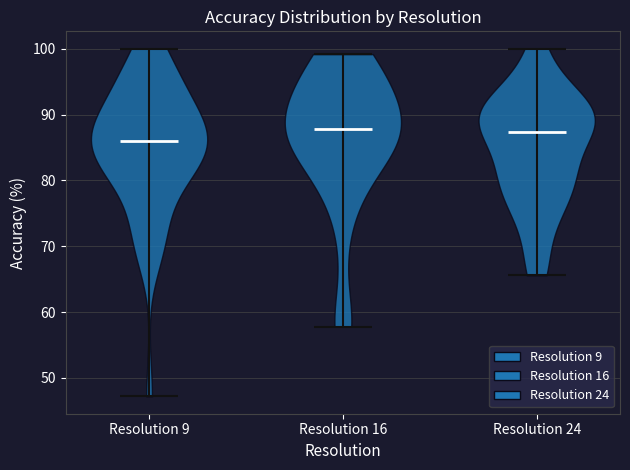

Reading left to right, read every violin against the y-axis: where its median line is, and the lowest and highest points it reaches. The values are not printed on the chart, so give them approximately, as read against the axis.

Resolution 9: median line 86, lowest point 47, highest point 100
Resolution 16: median line 88, lowest point 58, highest point 99
Resolution 24: median line 87, lowest point 66, highest point 100